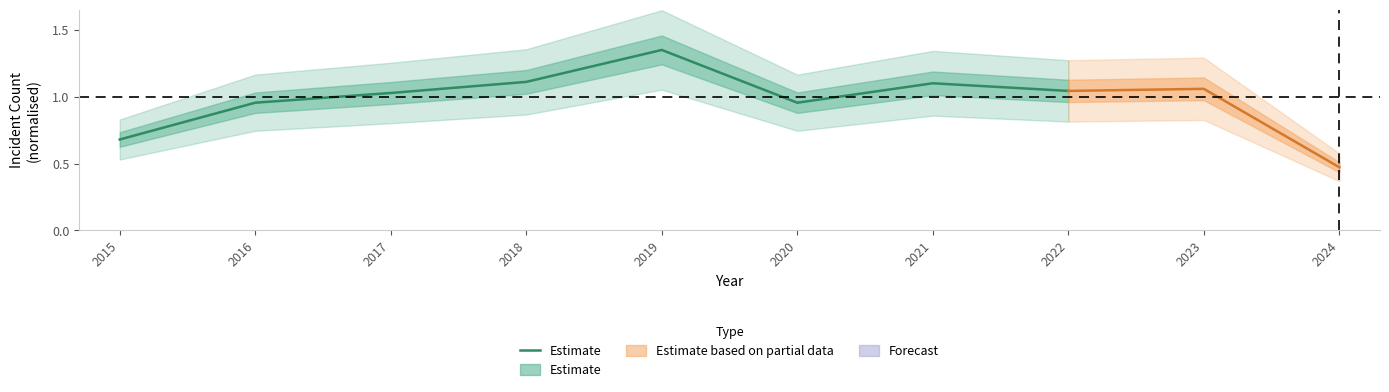

Read the value at 2015.

0.7